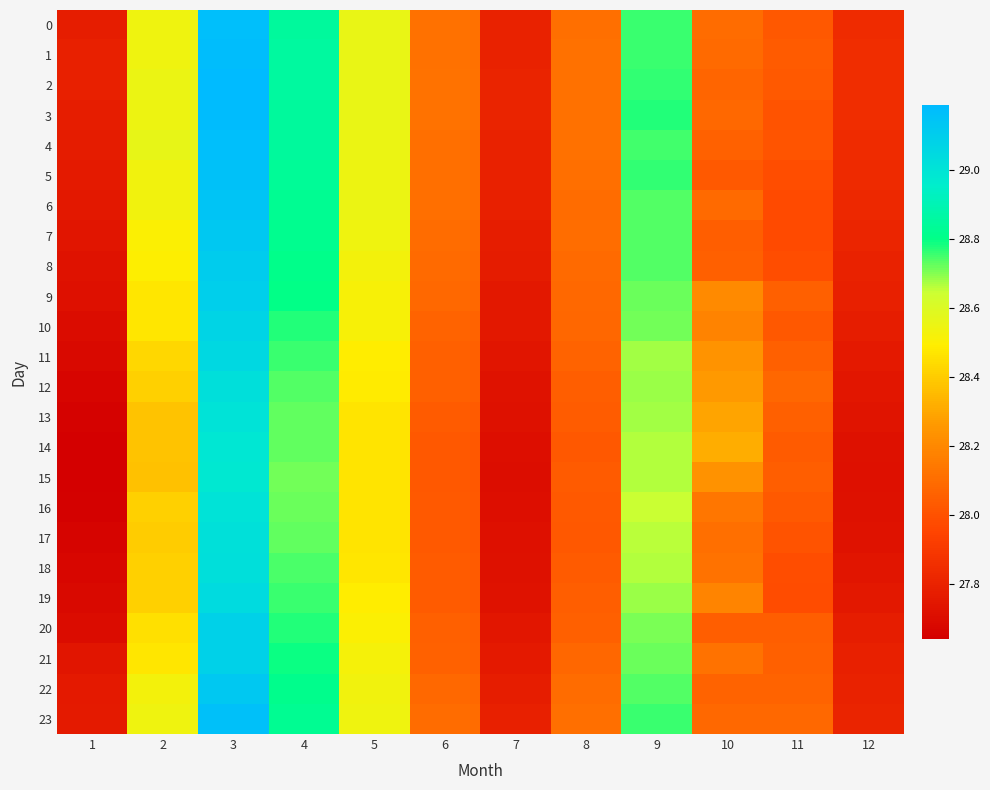

At 8, list the series in order from largest to smallest.

4, 2, 3, 1, 5, 23, 0, 7, 22, 6, 8, 9, 21, 10, 11, 20, 19, 12, 13, 18, 15, 16, 17, 14